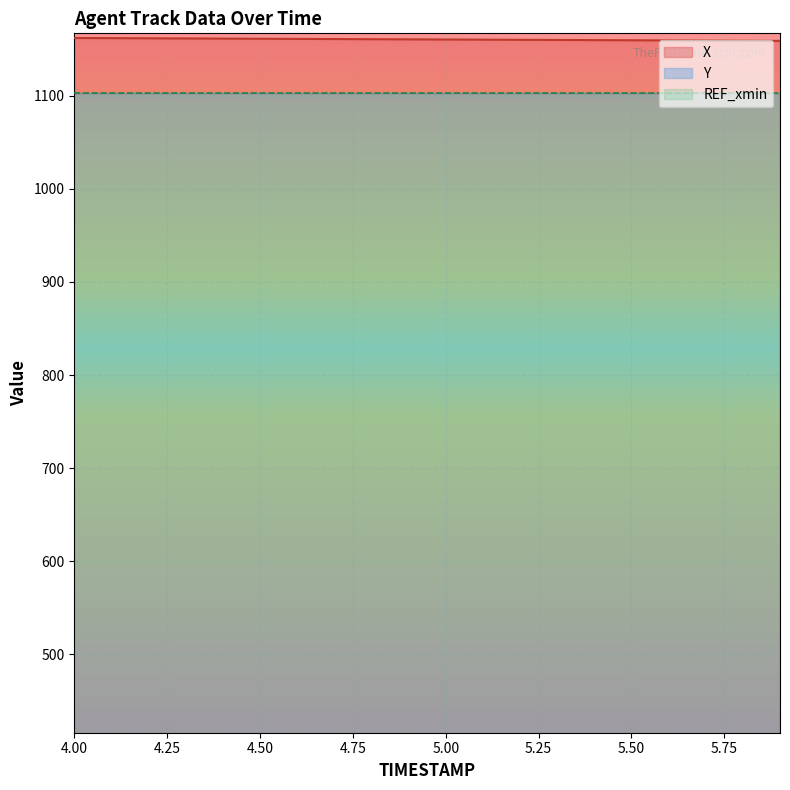

True or false: Y and X cross at least once.

False